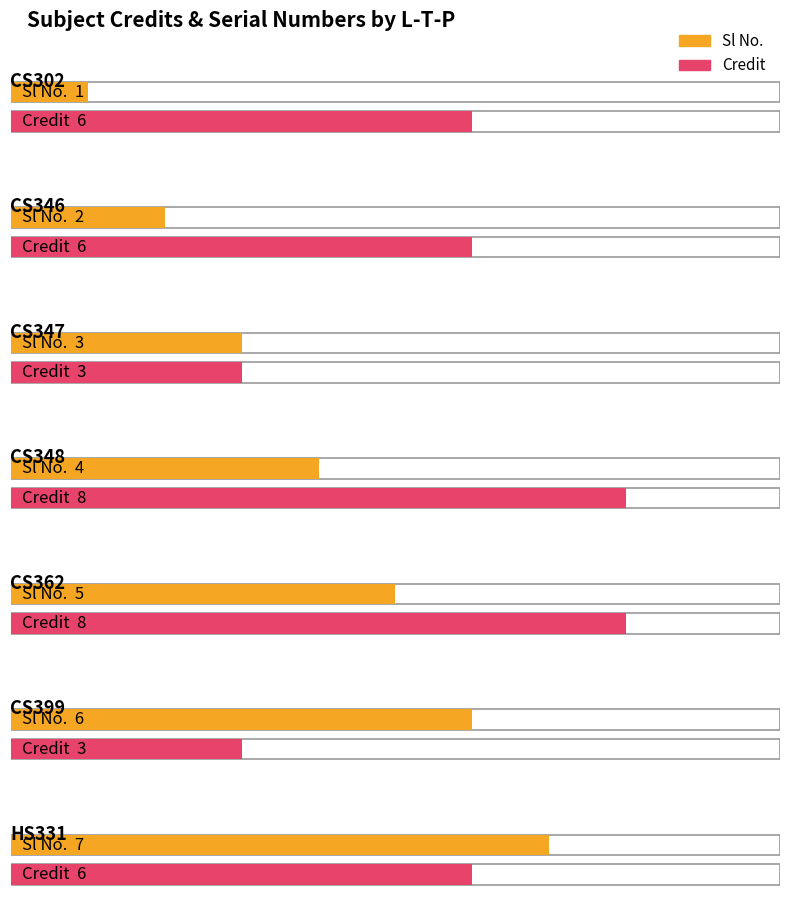

How many values in the Credit series are below 6?

2